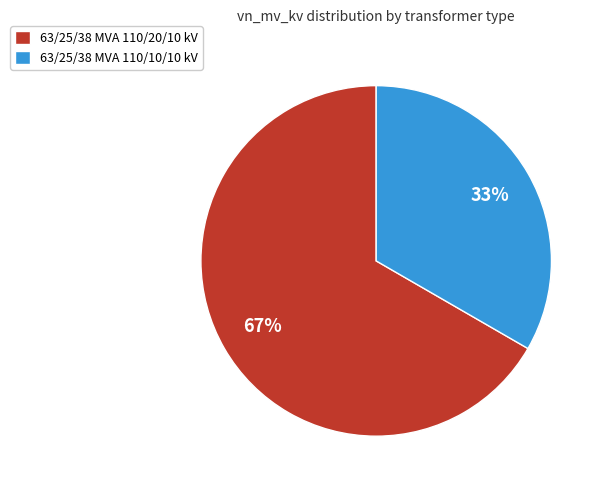

Which has a higher value, 63/25/38 MVA 110/20/10 kV or 63/25/38 MVA 110/10/10 kV?

63/25/38 MVA 110/20/10 kV